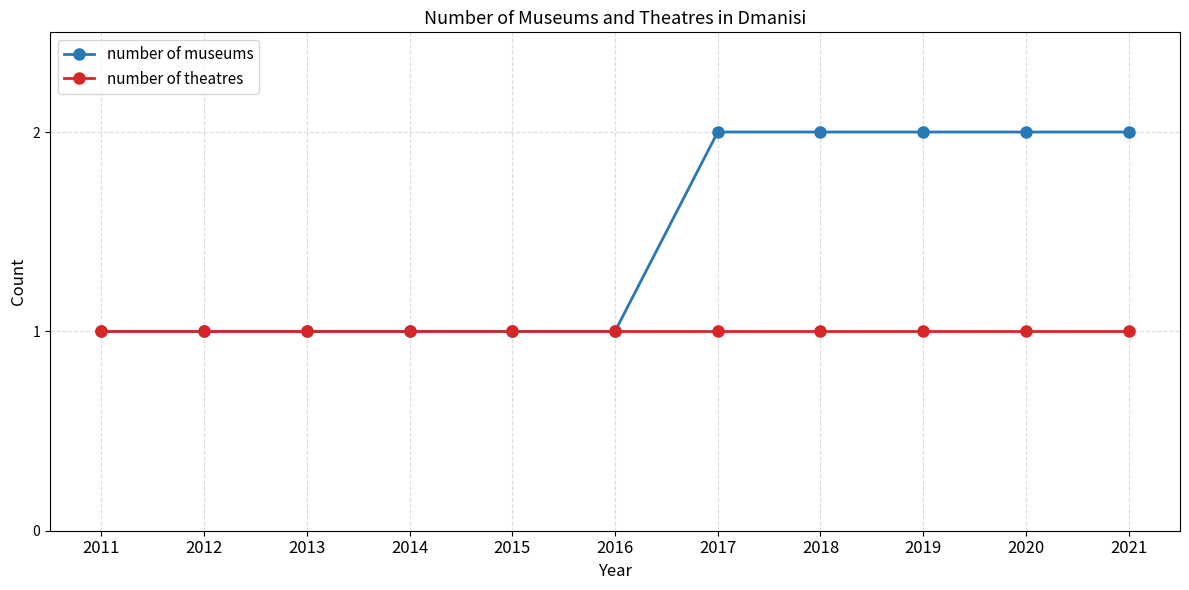

Which series has the largest total across all categories?

number of museums